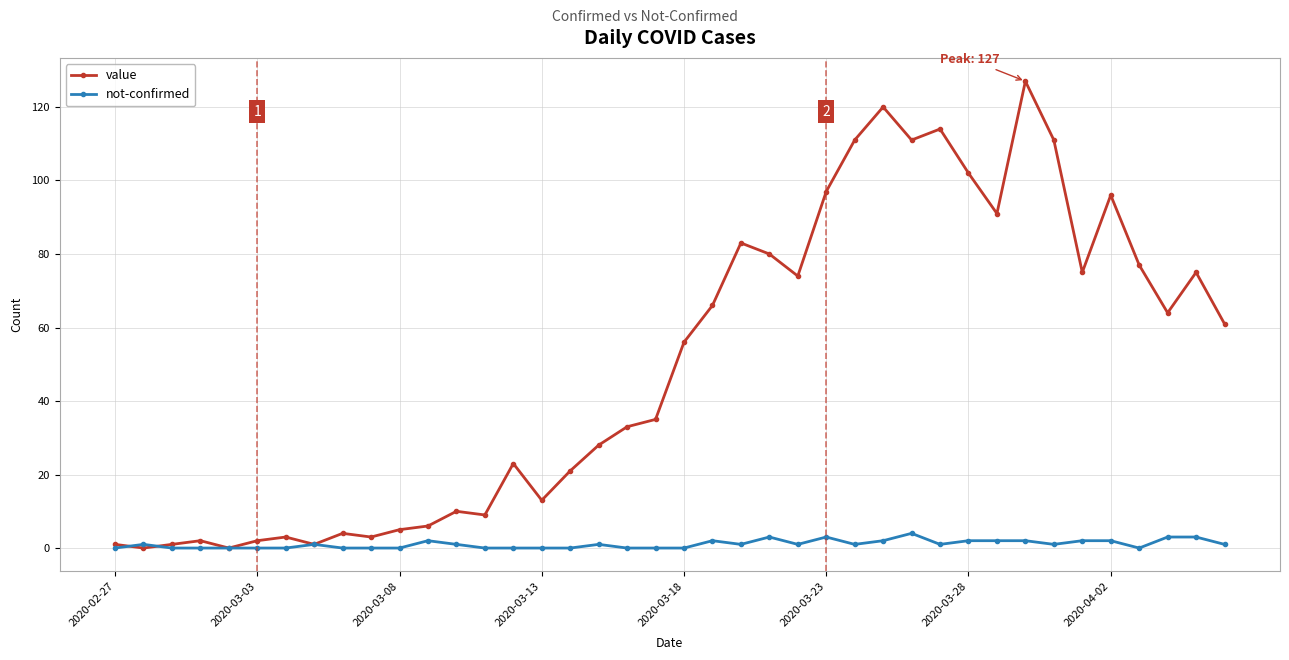

Which series has the largest range (max minus min)?

value